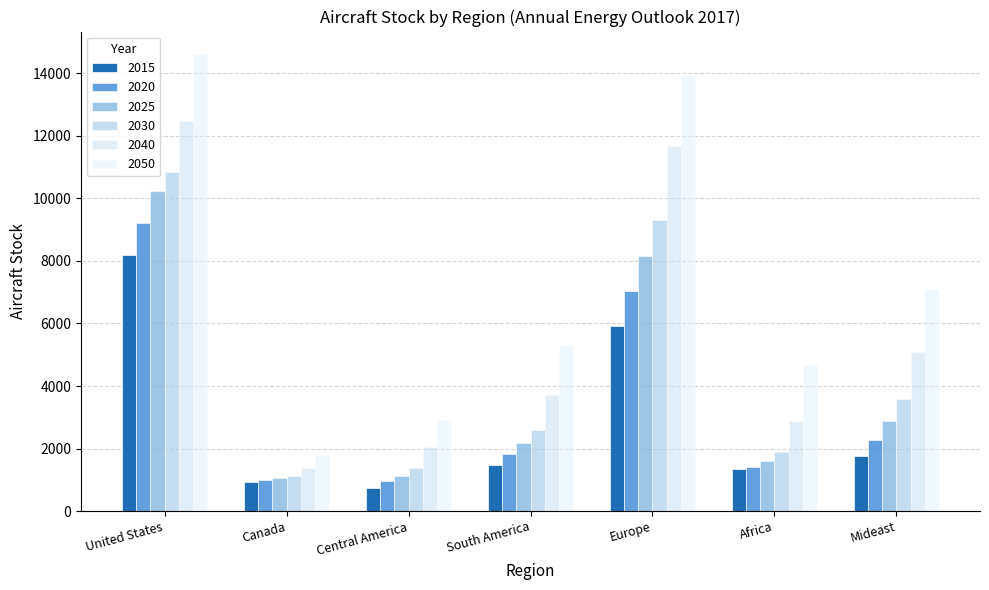

Which series has the widest spread of values?

2050